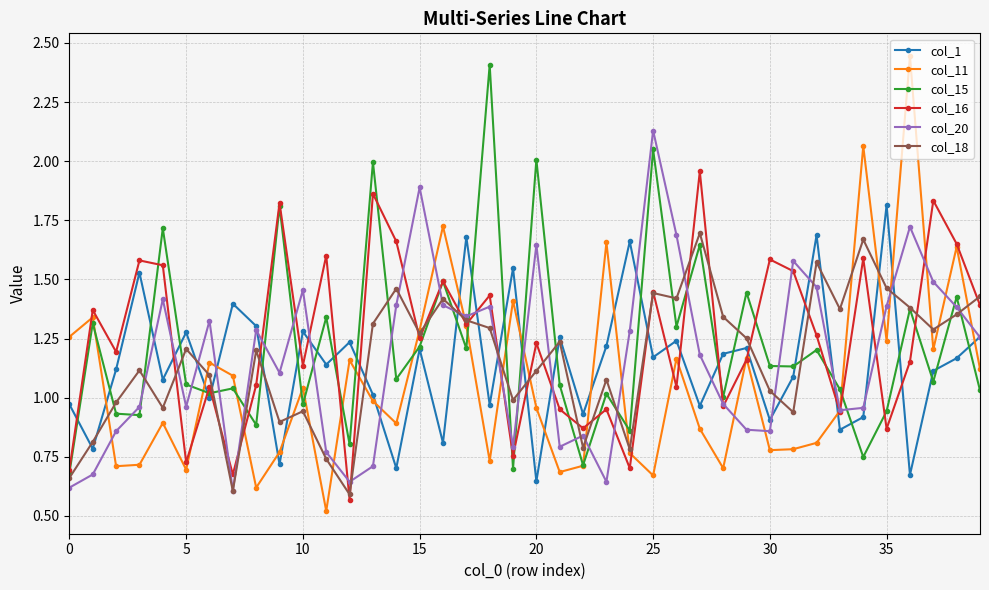

In col_16, how many points are higher than both neighbors (excluding endpoints)?

15